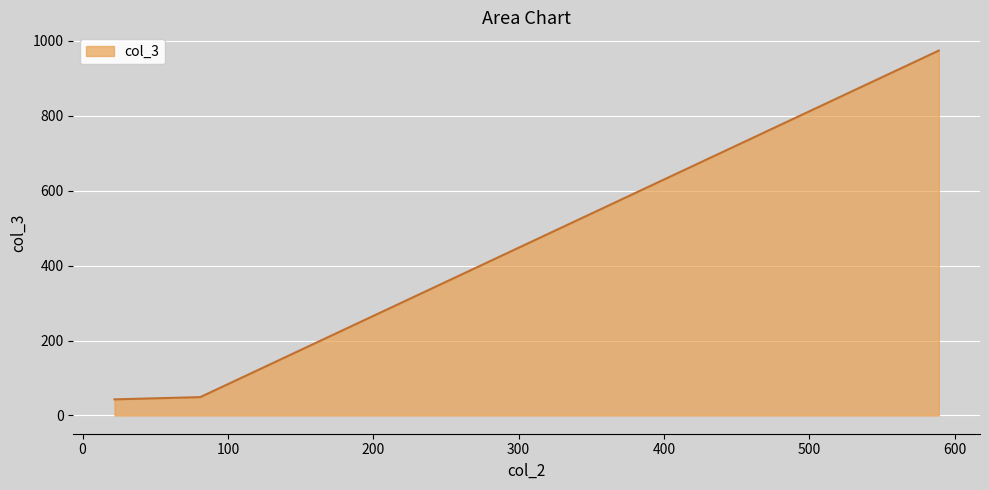

What is the minimum value shown in the chart?

43